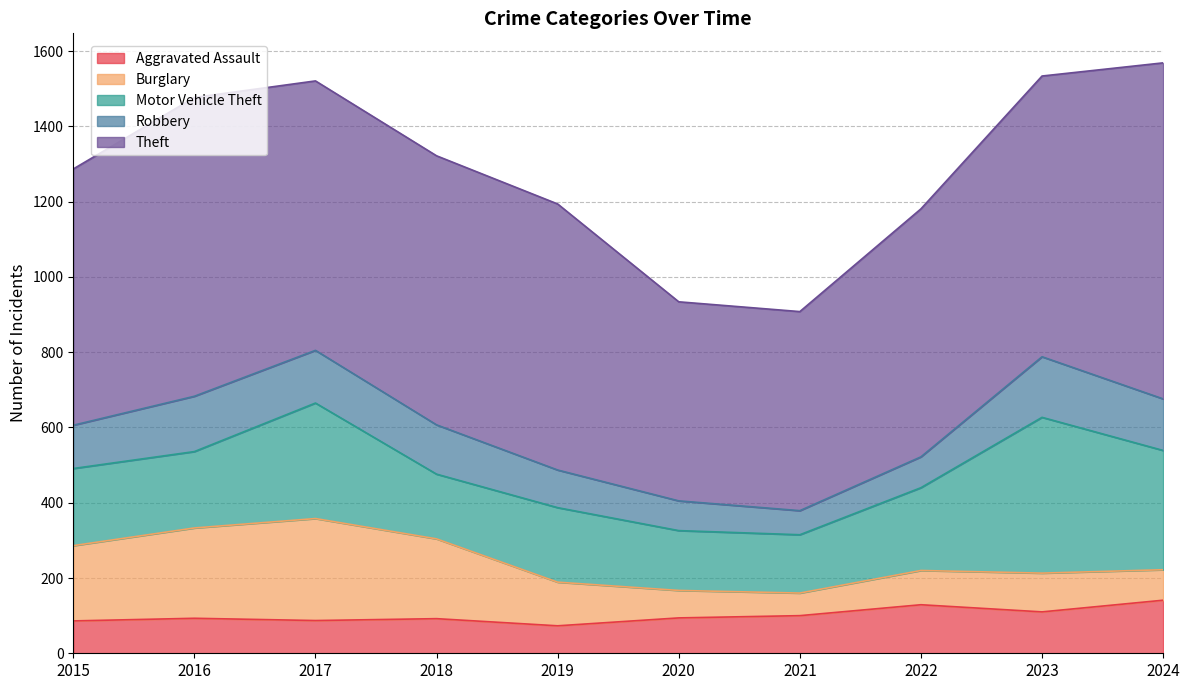

True or false: Aggravated Assault and Burglary intersect in this chart.

True